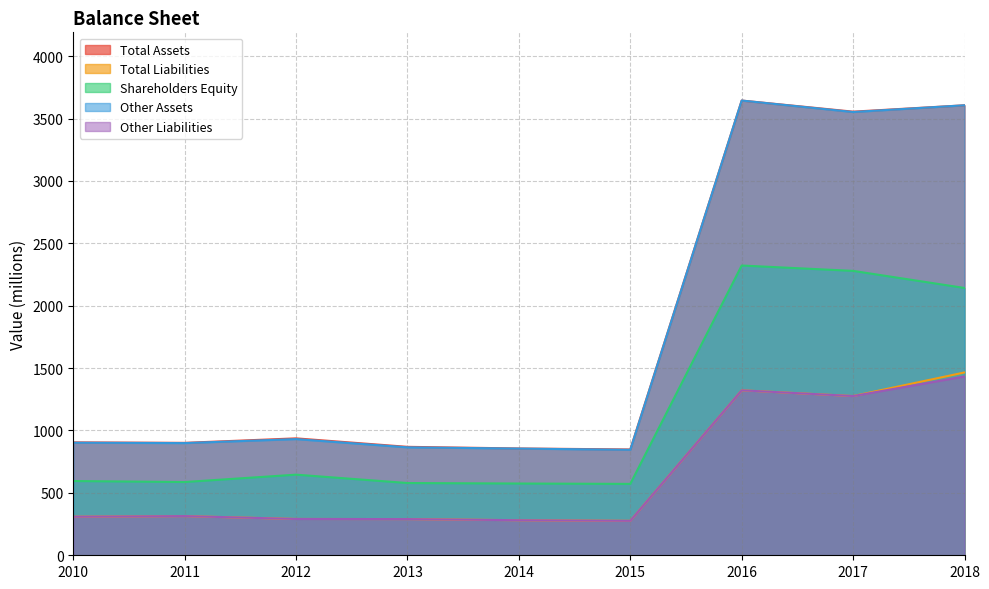

The value of Total Liabilities at 2018 is 1465. True or false?

True